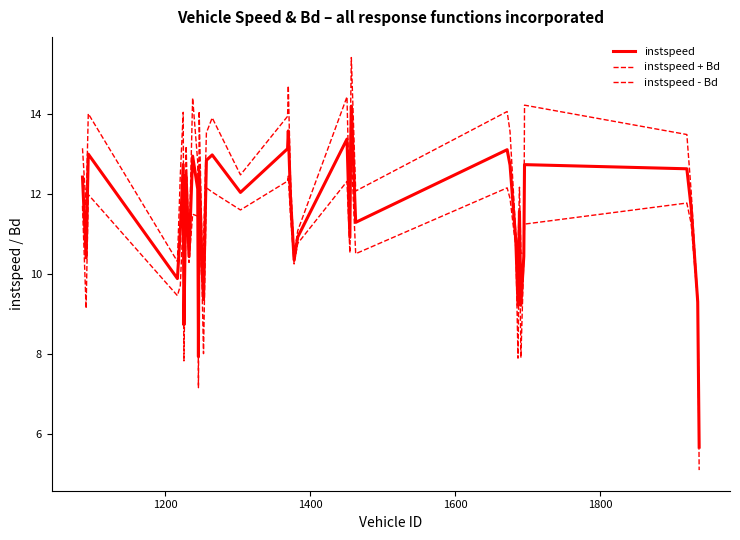

Does the chart display data point markers on the line(s)?

No